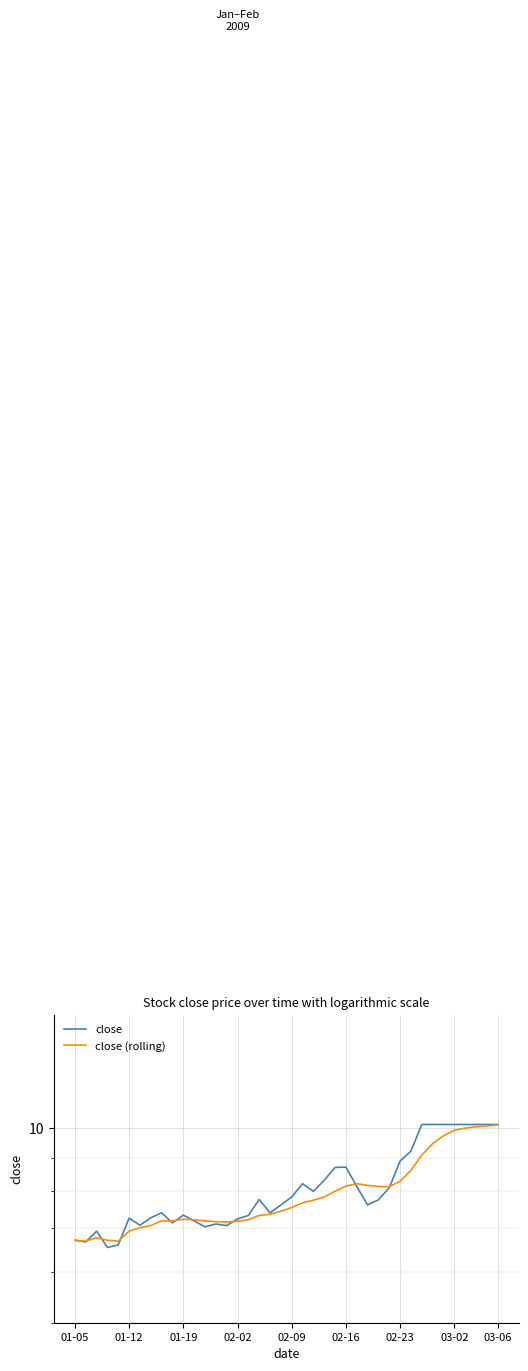

The value of close (rolling) at 02-09 is 10.1. True or false?

False